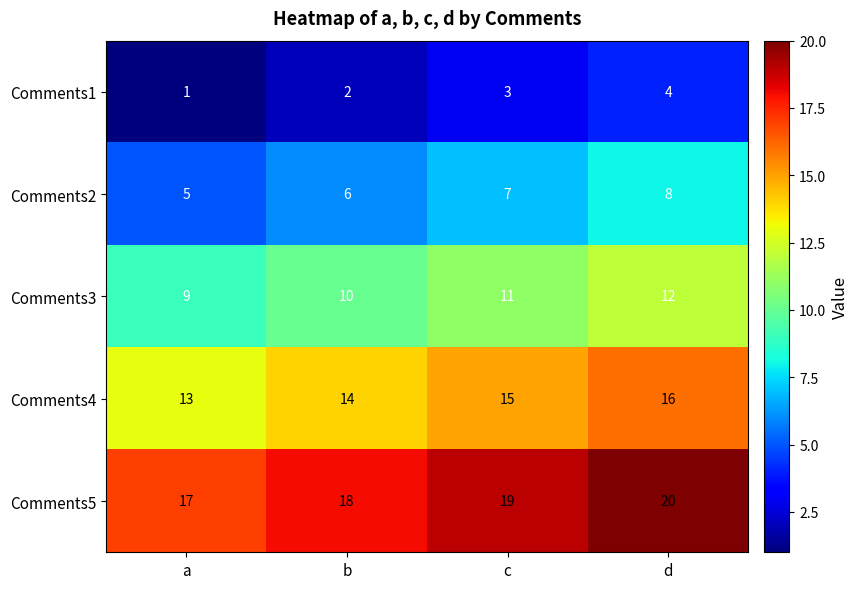

How many data points in Comments2 are less than 7?

2